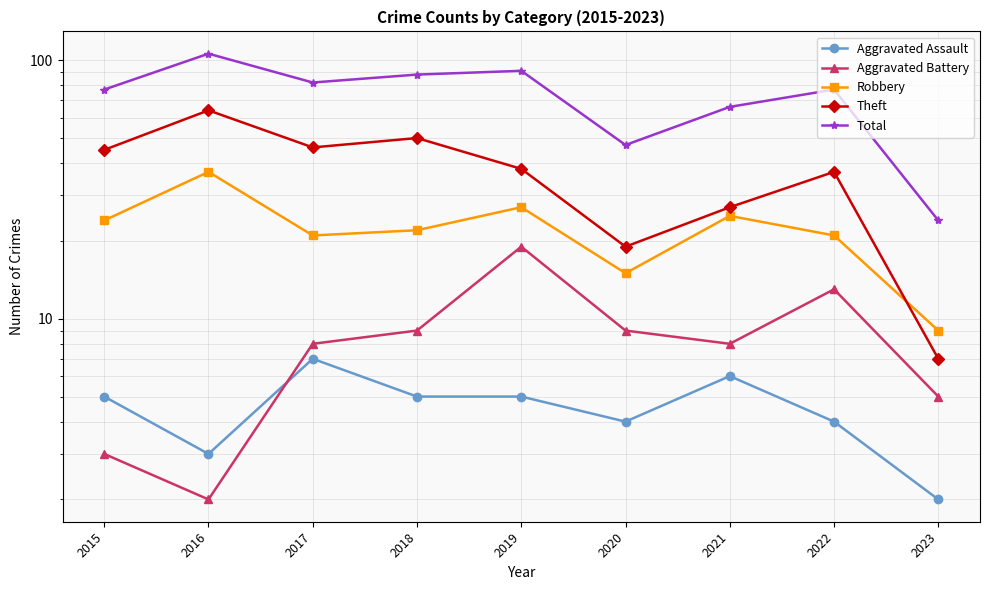

What is the value of the Theft point at the 7th from the left?

27